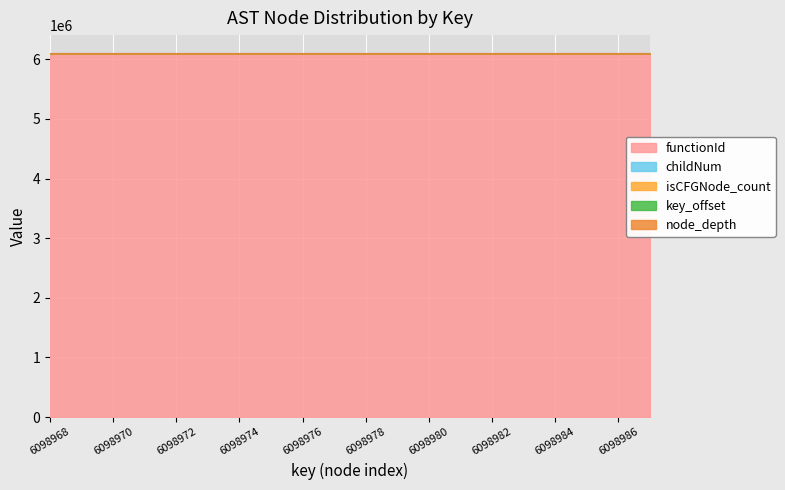

True or false: key_offset has more than 0 interior local peaks.

False